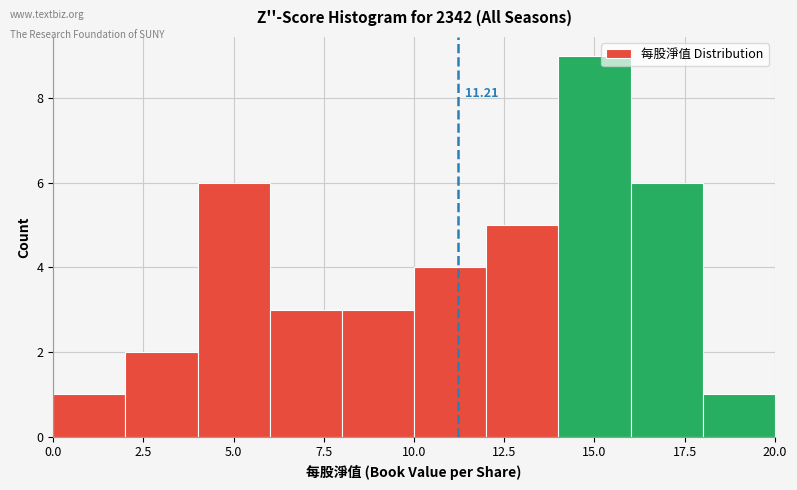

Over which range of the x-axis is the bar tallest?

14 to 16